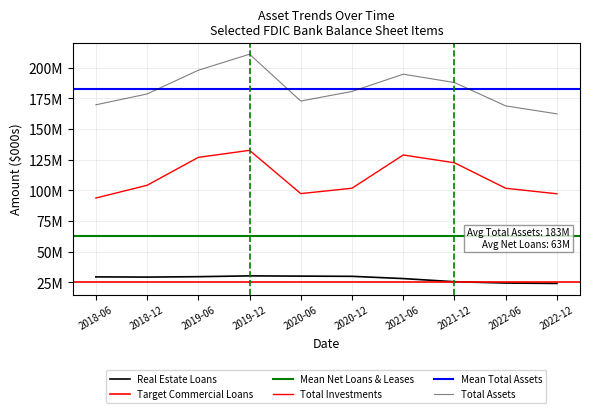

What value does the Total Investments series have at 2021-06?

128908800